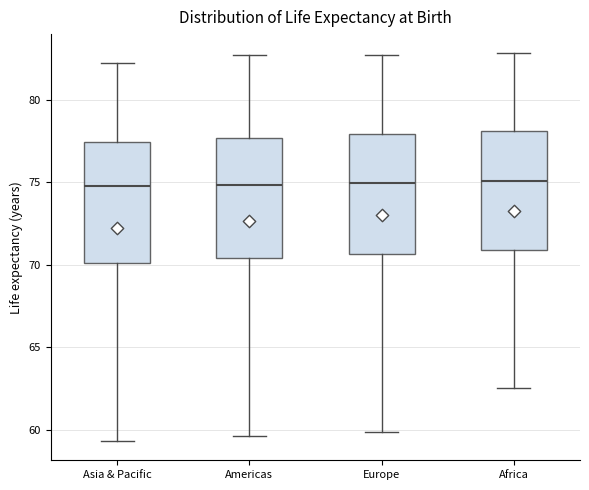

Reading left to right, read every box against the y-axis: the position of its median line, the range the box covers, and the ends of its whiskers. The values are not printed on the chart, so give them approximately, as read against the axis.

Asia & Pacific: median 74.5, box 70.0 to 77.5, whiskers 59.5 to 82.0
Americas: median 75.0, box 70.5 to 77.5, whiskers 59.5 to 82.5
Europe: median 75.0, box 70.5 to 78.0, whiskers 60.0 to 82.5
Africa: median 75.0, box 71.0 to 78.0, whiskers 62.5 to 83.0